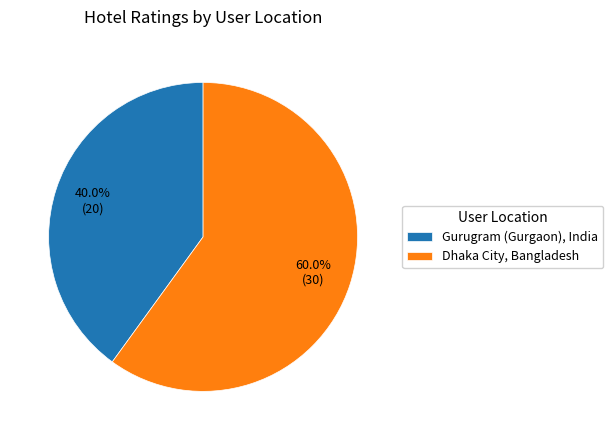

To the nearest percent, what is the average slice percentage?

50%